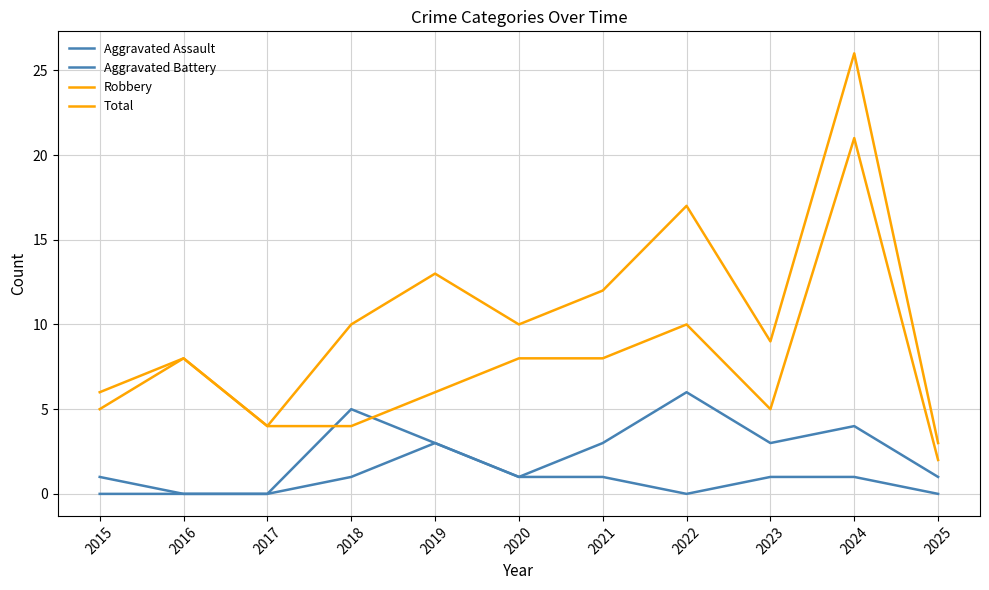

What is the difference between the highest and lowest values at 2021?

11